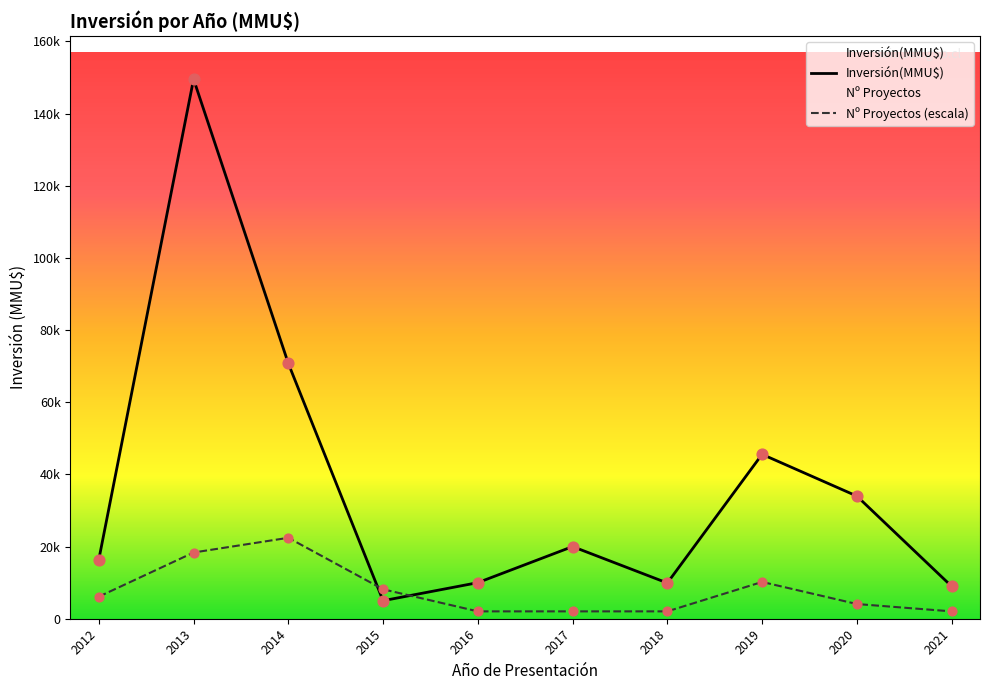

What is the ratio of the value at 2016-08 to the value at 2020-01?

0.4